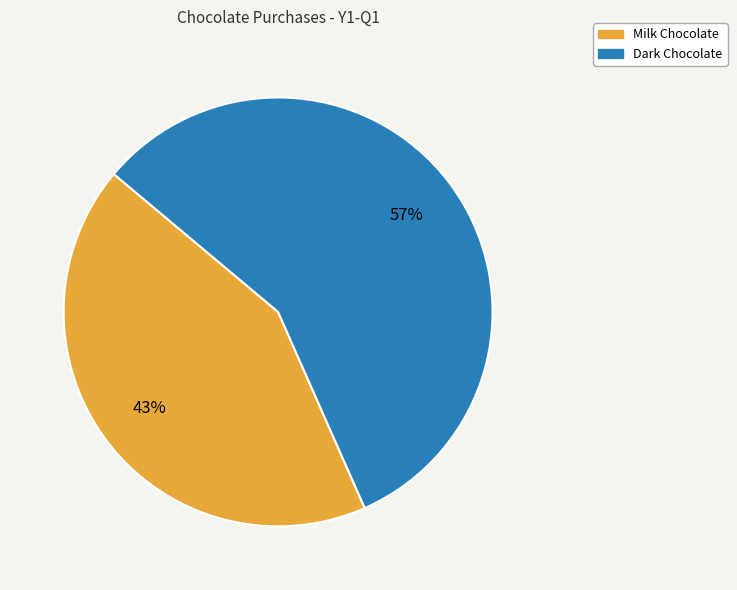

Rank the categories by value from highest to lowest.

Dark Chocolate, Milk Chocolate